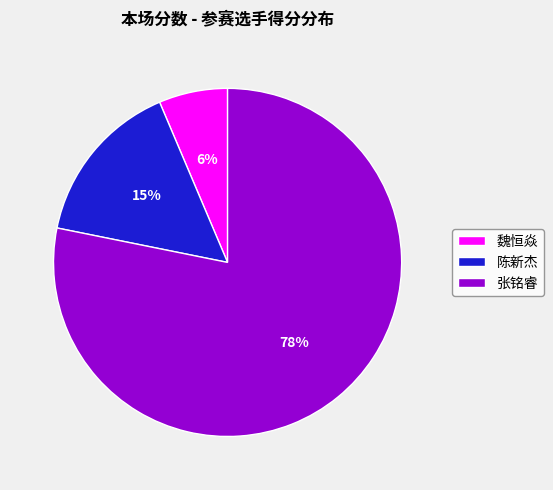

Count the number of slices in the pie.

3